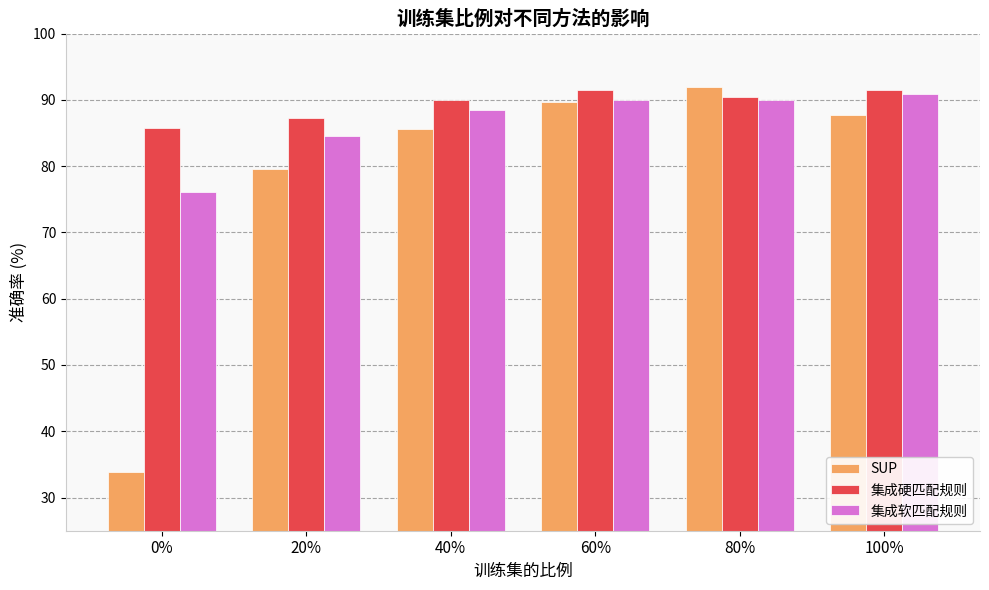

What is the smallest value displayed?

33.9